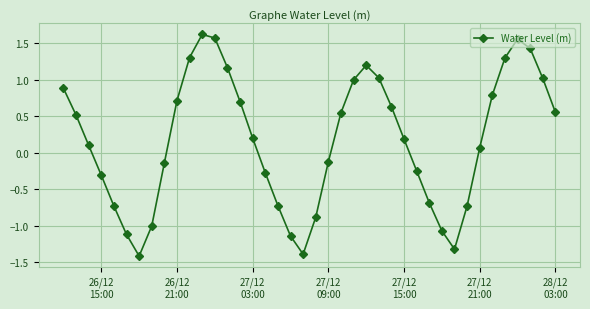

What is the value of the 34th point from the left?

0.1